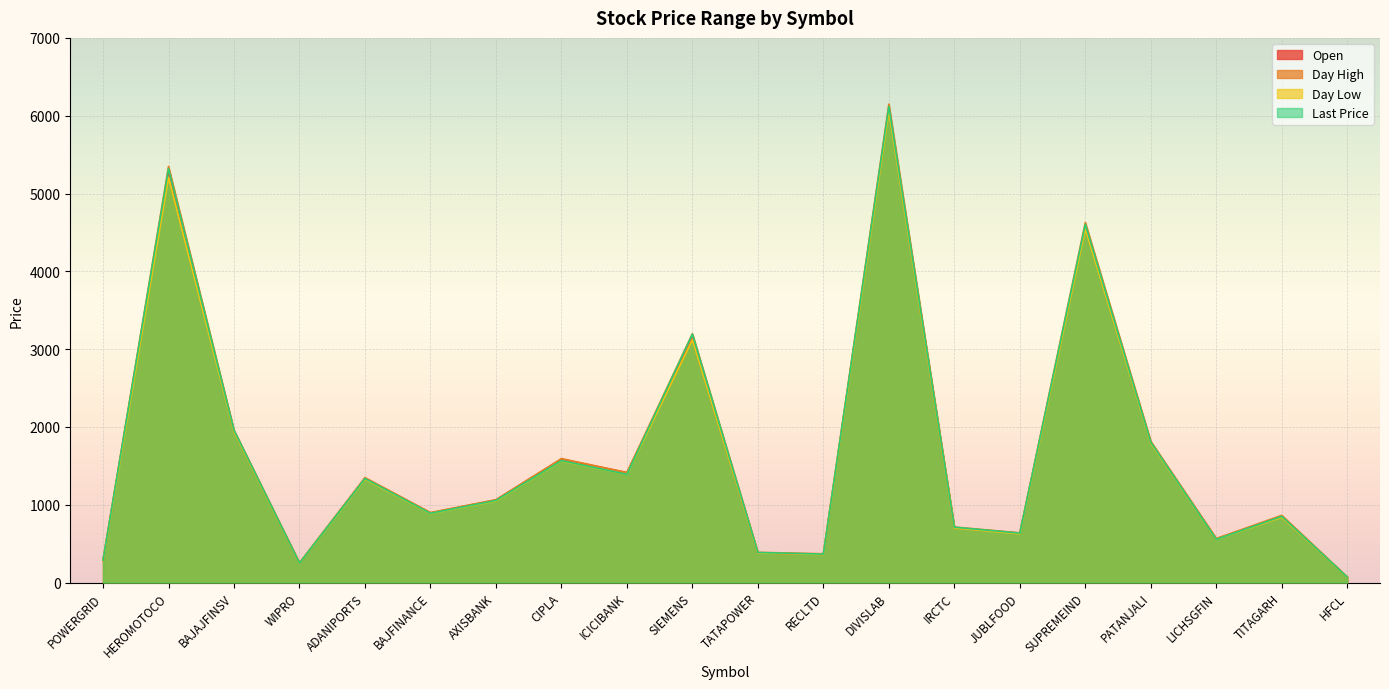

Which series has the largest total across all categories?

dayHigh